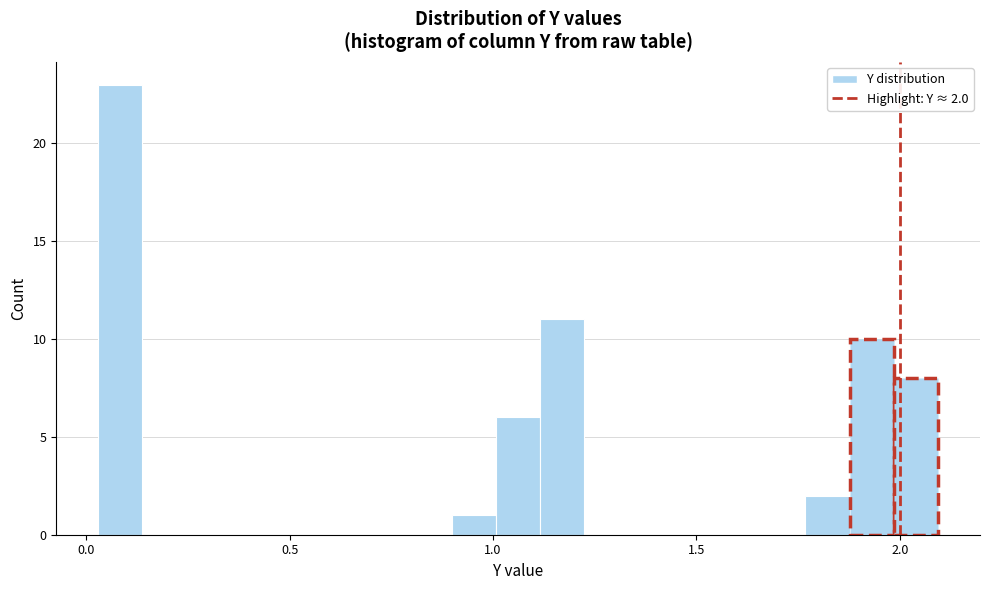

Read against the x-axis, roughly where is the centre of the tallest bar?

0.10